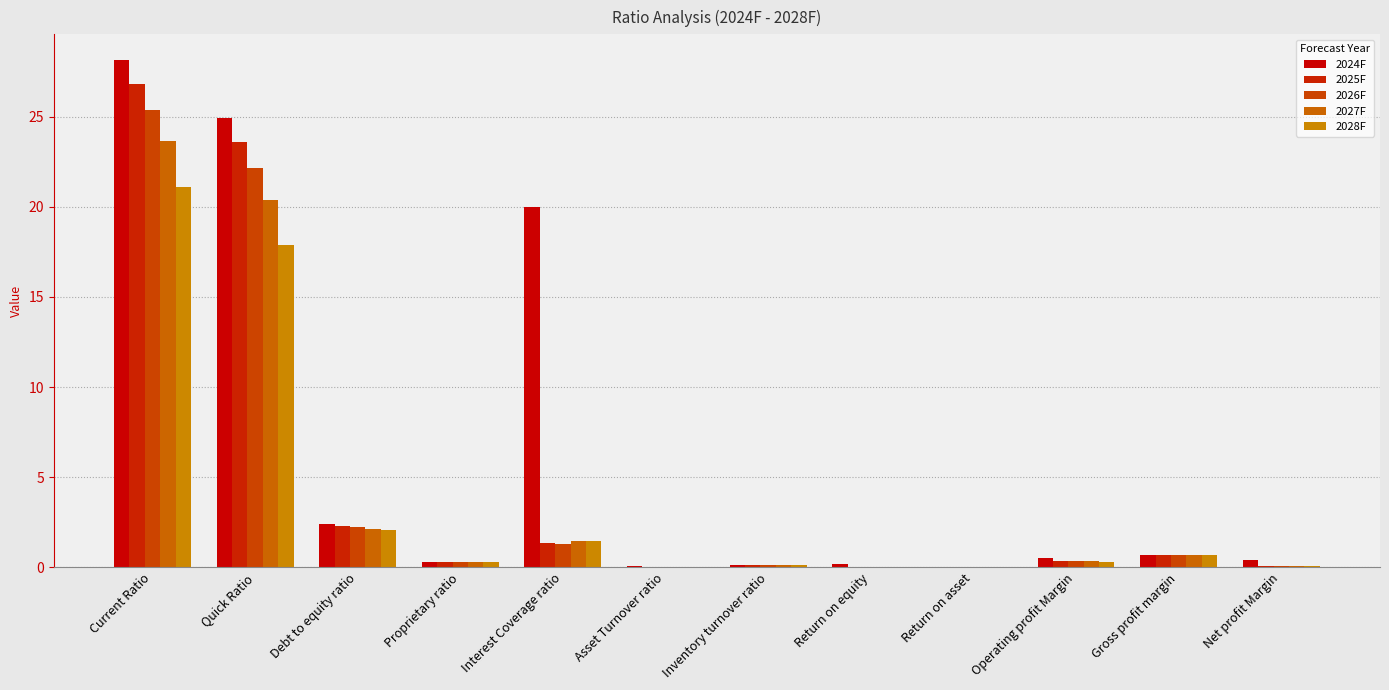

List the series in order of their peak value, highest first.

2024F, 2025F, 2026F, 2027F, 2028F